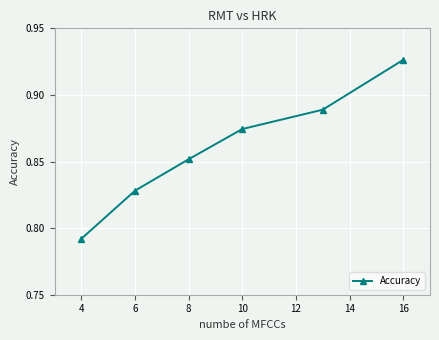

True or false: the data has more than 0 interior local peaks.

False